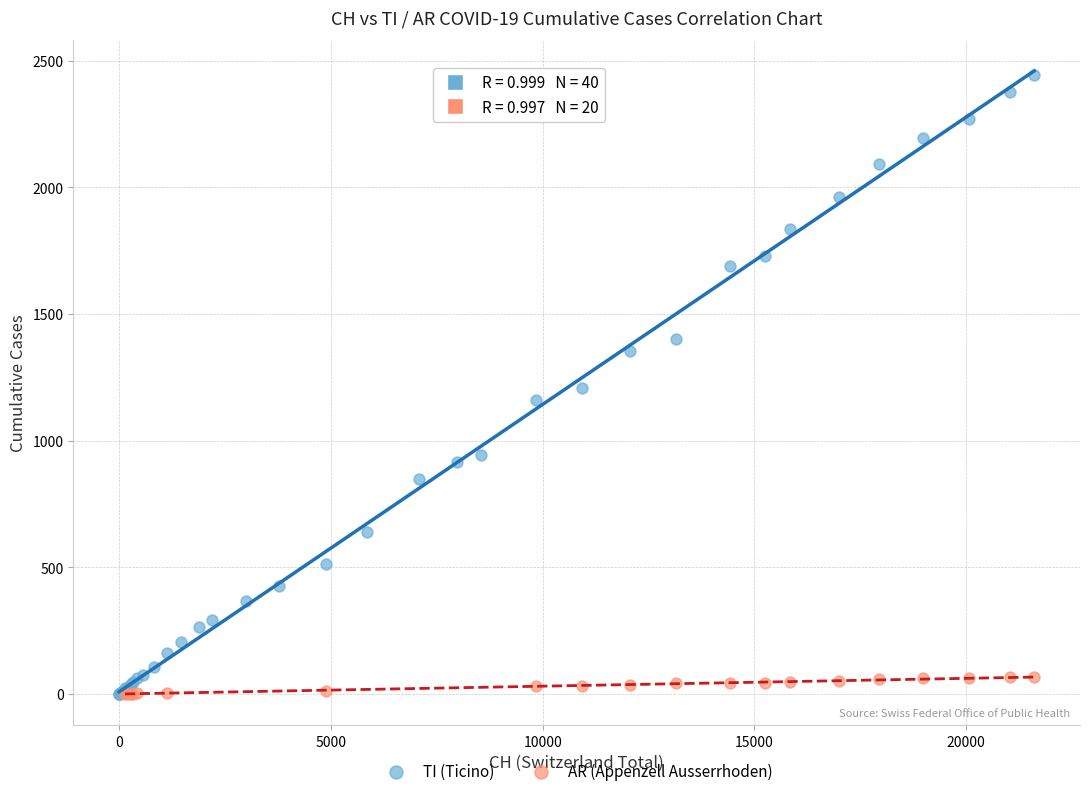

Which series reaches the maximum Y coordinate?

TI (Ticino)